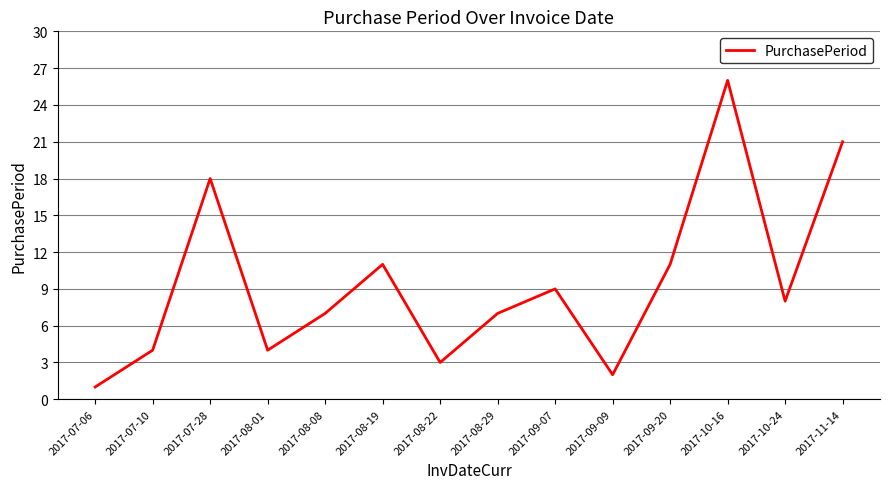

Which has a higher value, 2017-08-08 or 2017-09-20?

2017-09-20